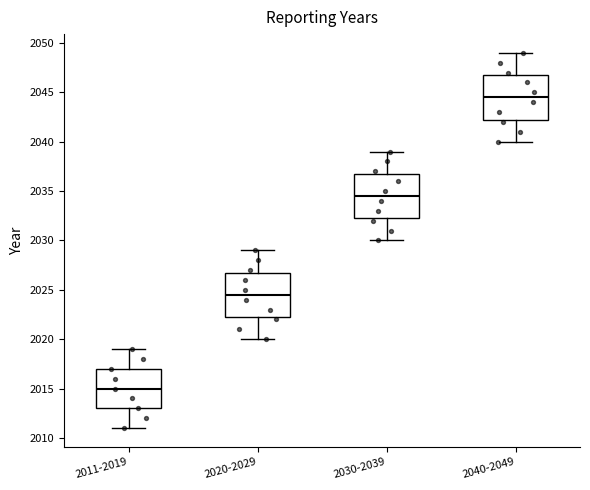

Reading left to right, read every box against the y-axis: the position of its median line, the range the box covers, and the ends of its whiskers. The values are not printed on the chart, so give them approximately, as read against the axis.

2011-2019: median 2015.0, box 2013.0 to 2017.0, whiskers 2011.0 to 2019.0
2020-2029: median 2024.5, box 2022.5 to 2027.0, whiskers 2020.0 to 2029.0
2030-2039: median 2034.5, box 2032.5 to 2037.0, whiskers 2030.0 to 2039.0
2040-2049: median 2044.5, box 2042.5 to 2047.0, whiskers 2040.0 to 2049.0